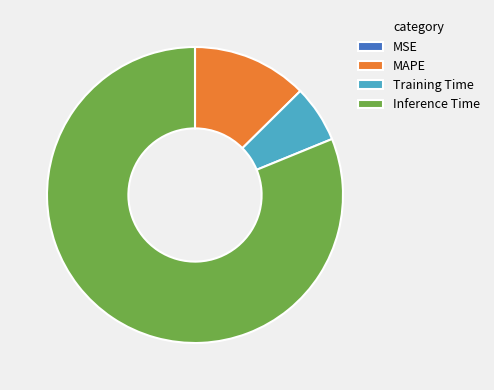

The Inference Time slice represents 68% of the pie. True or false?

False